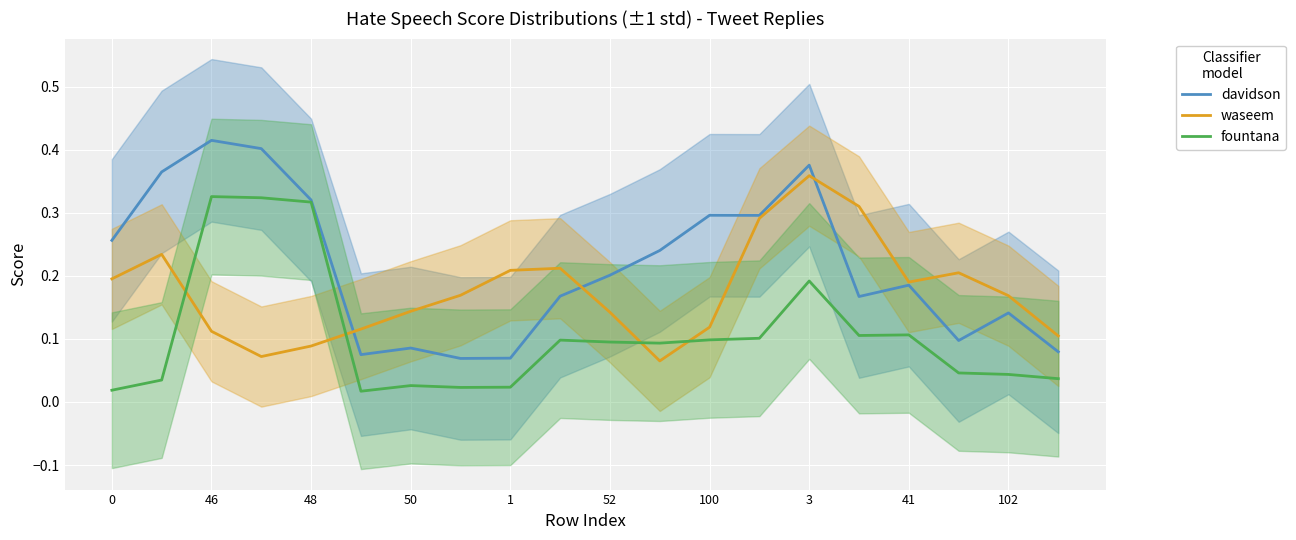

True or false: davidson and fountana cross at least once.

False